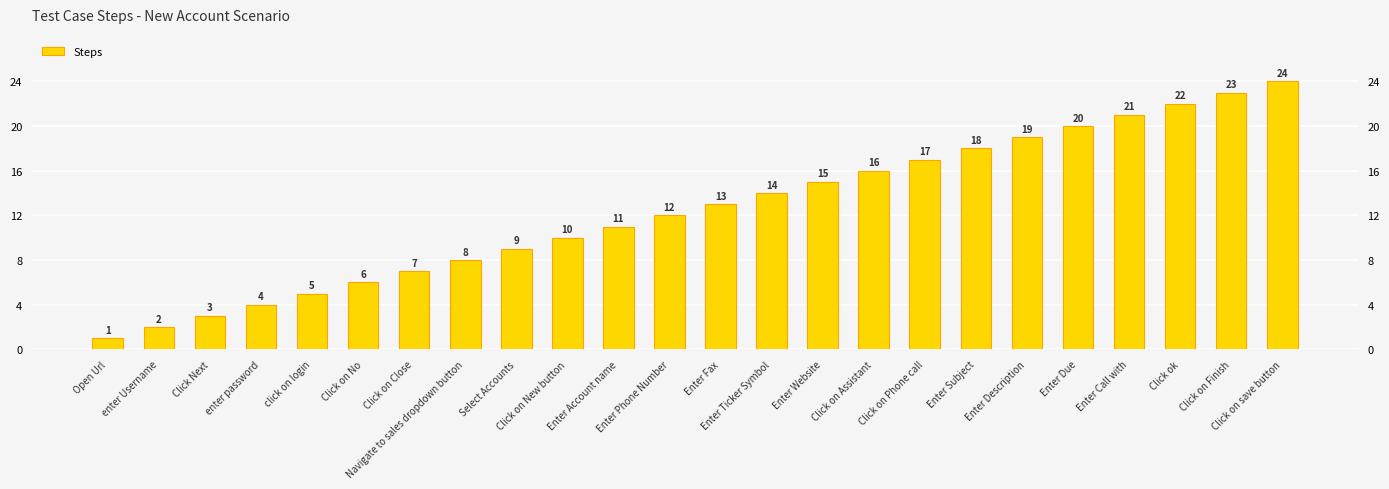

Reading left to right, list all the values displayed in this chart.

Open Url=1	enter Username=2	Click Next=3	enter password=4	click on login=5	Click on No=6	Click on Close=7	Navigate to sales dropdown button=8	Select Accounts=9	Click on New button=10	Enter Account name=11	Enter Phone Number=12	Enter Fax=13	Enter Ticker Symbol=14	Enter Website=15	Click on Assistant=16	Click on Phone call=17	Enter Subject=18	Enter Description=19	Enter Due=20	Enter Call with=21	Click ok=22	Click on Finish=23	Click on save button=24